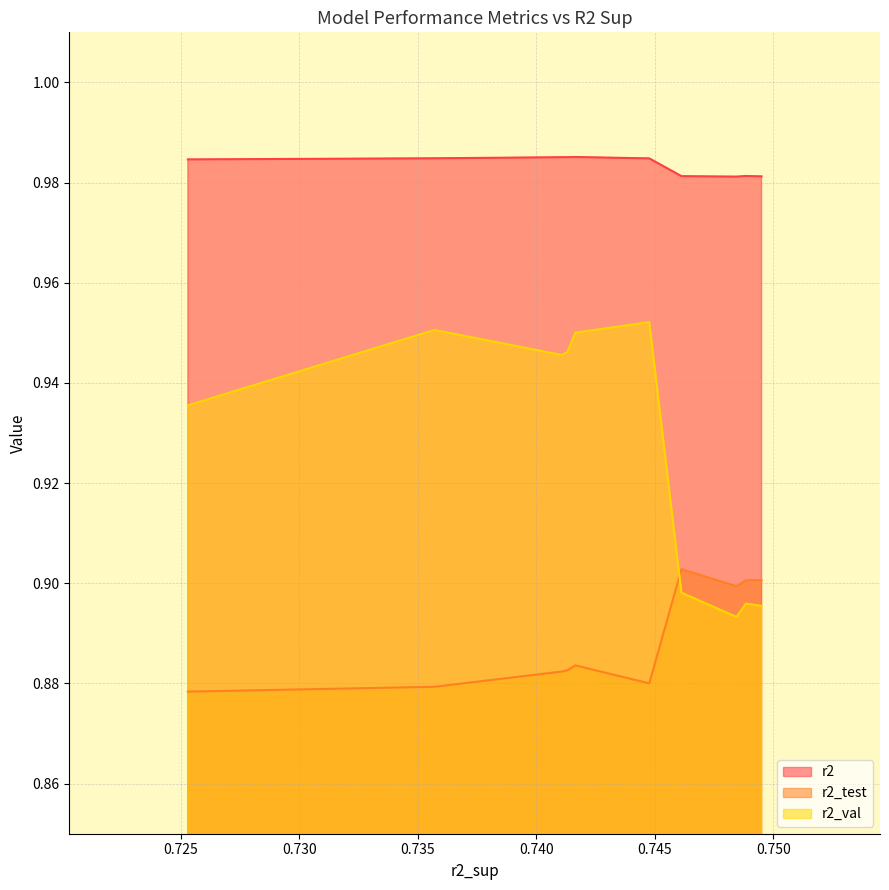

Which series has the widest spread of values?

r2_val